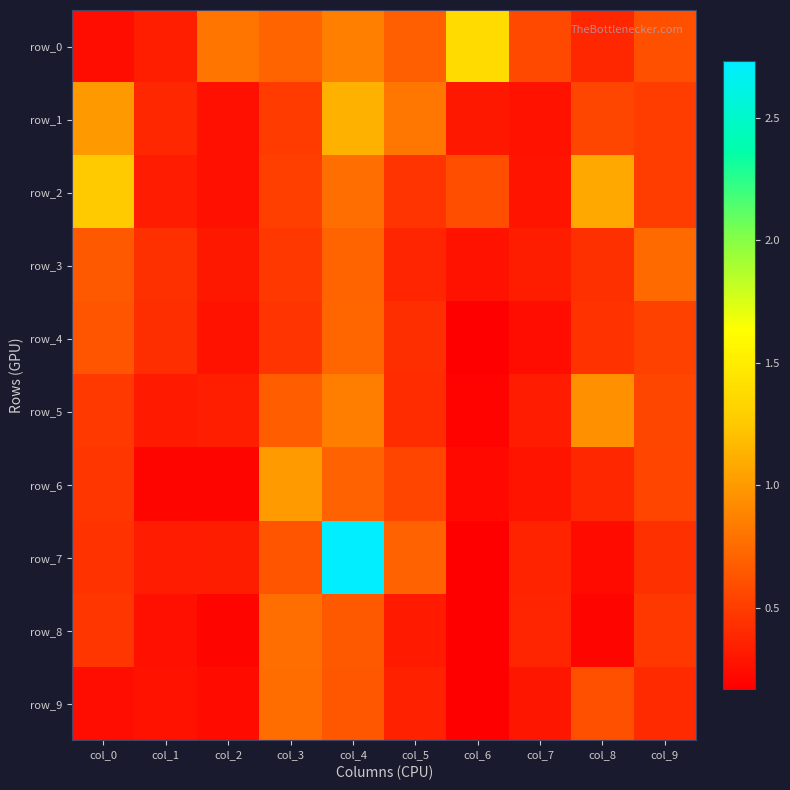

Between col_5 and col_6, which is larger?

col_6